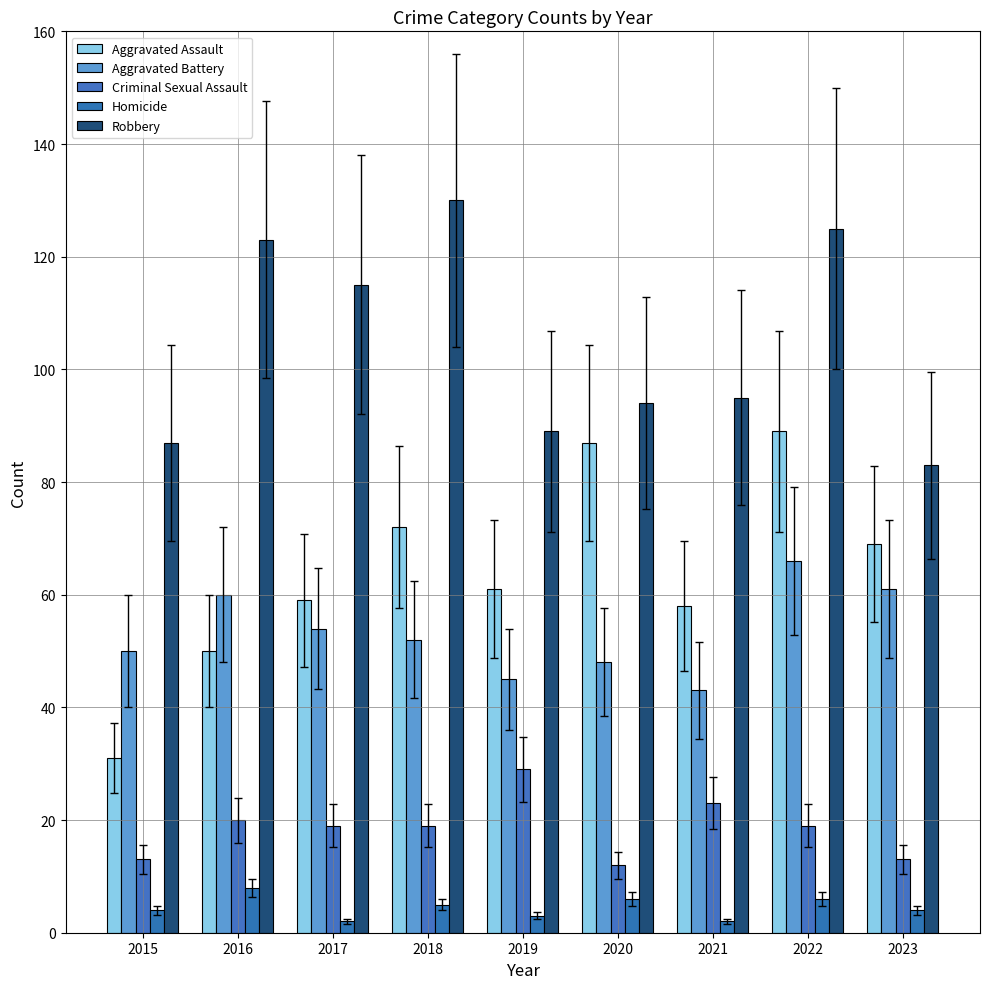

How many categories are shown in the chart?

9